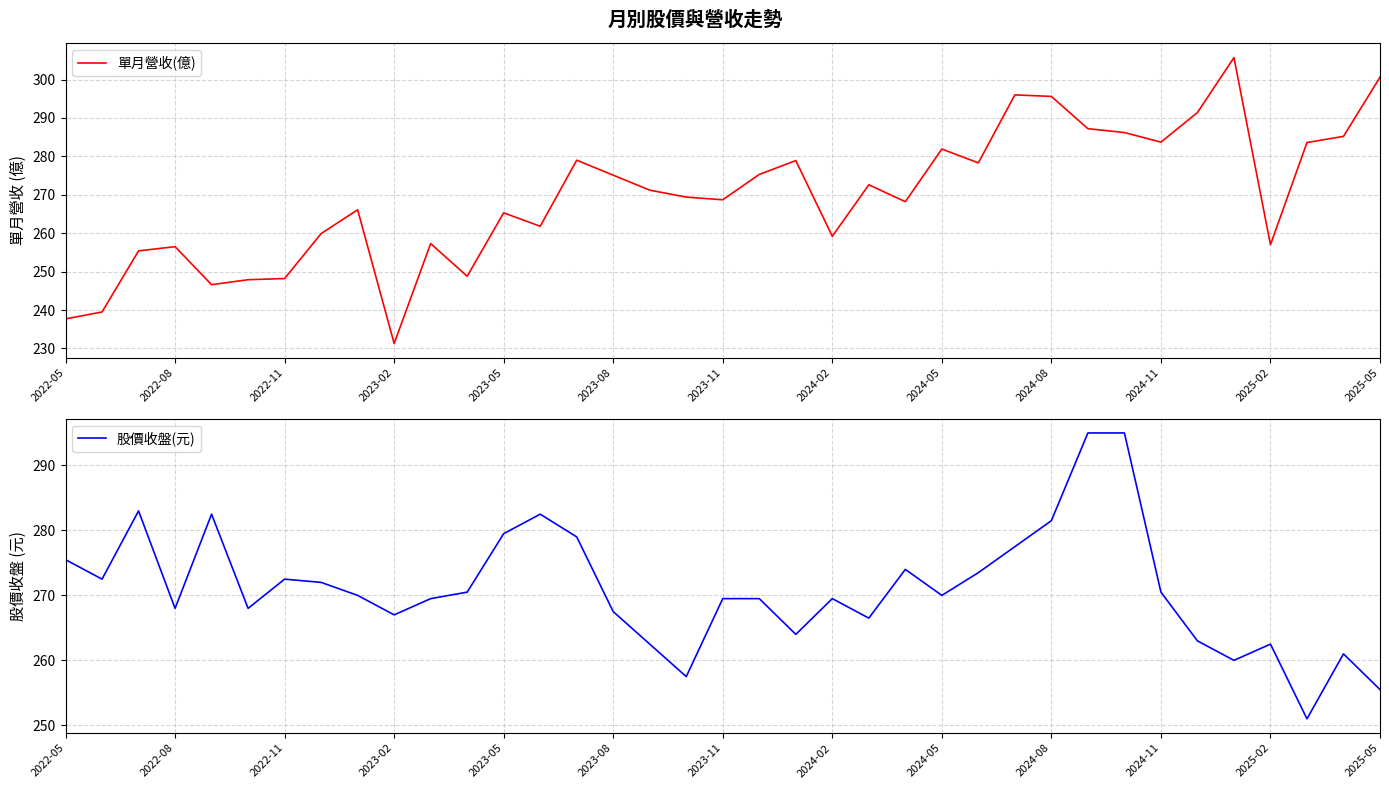

What is the maximum value for 單月營收(億)?

305.7